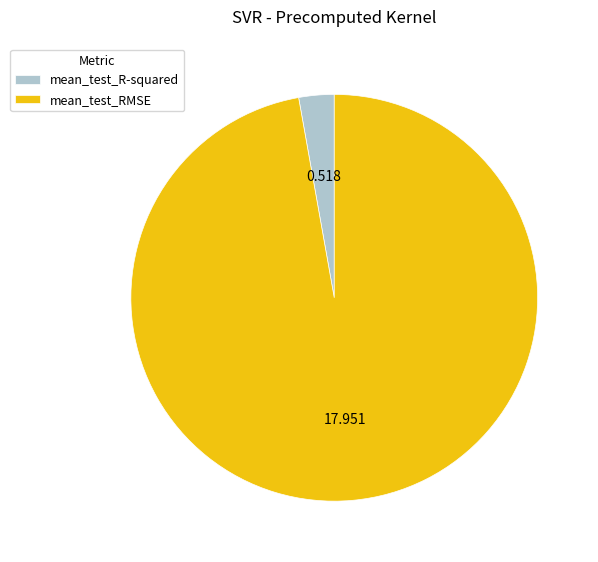

Rank the categories by value from highest to lowest.

mean_test_RMSE, mean_test_R-squared